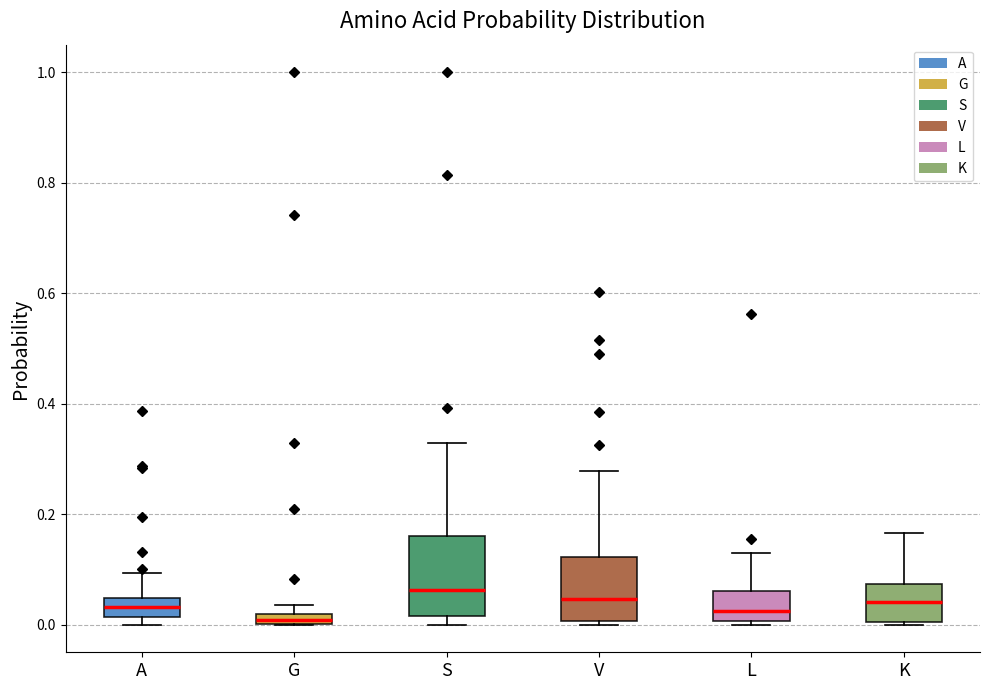

Which box is the tallest, from its lower edge to its upper edge?

S